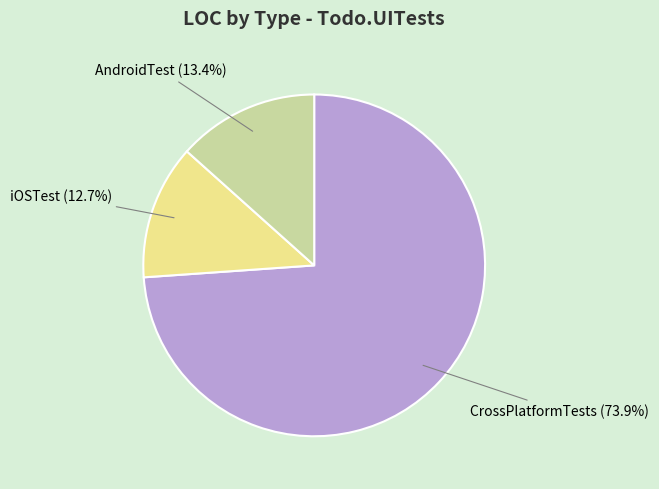

Which has a higher value, AndroidTest or iOSTest?

AndroidTest